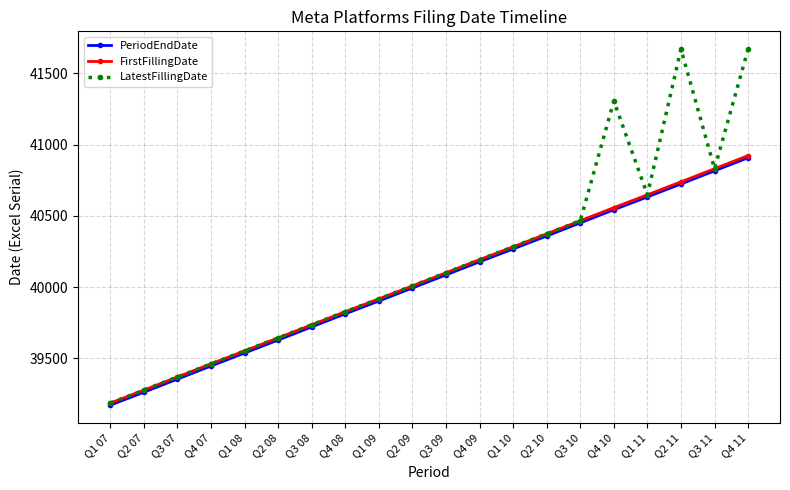

How many data points in LatestFillingDate are less than 40101?

10